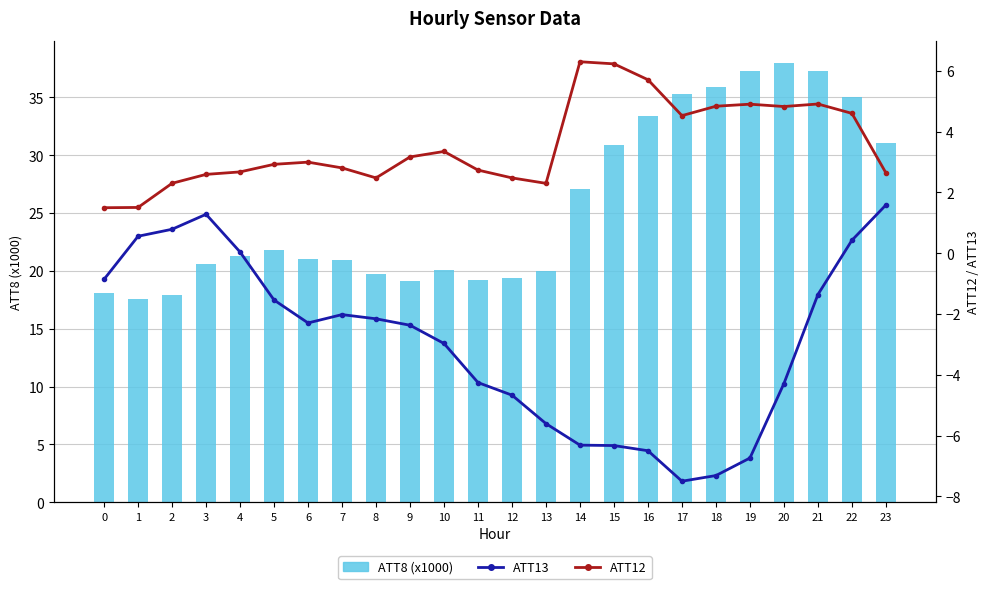

What is the greatest value displayed?

38.0